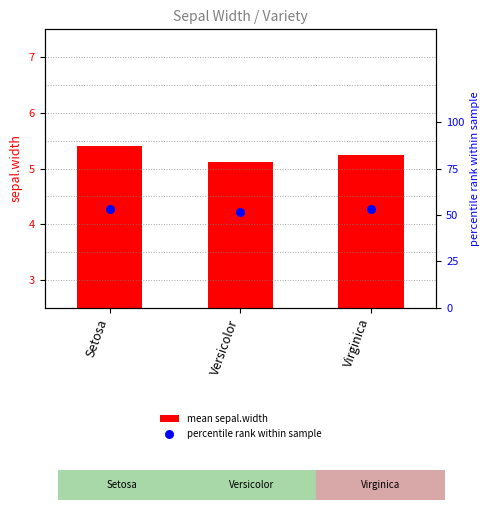

Which series reaches the minimum Y coordinate?

mean sepal.width